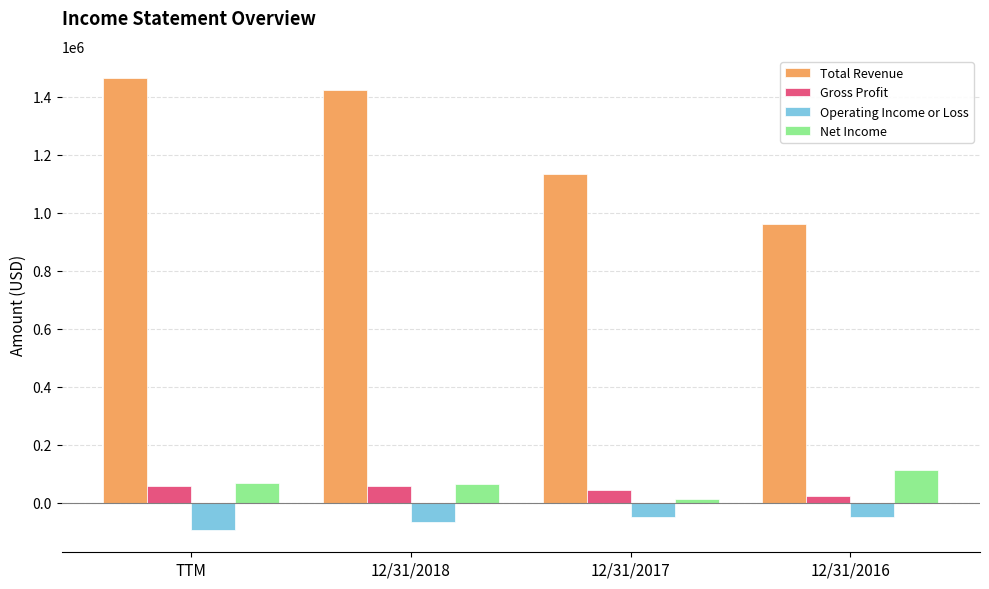

Which category has the highest value across all series?

TTM